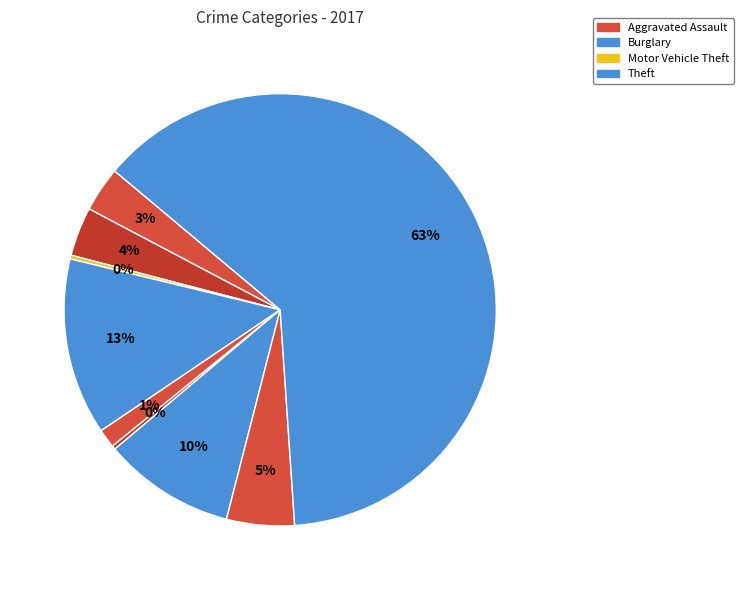

Which category has the biggest portion of the pie?

Theft